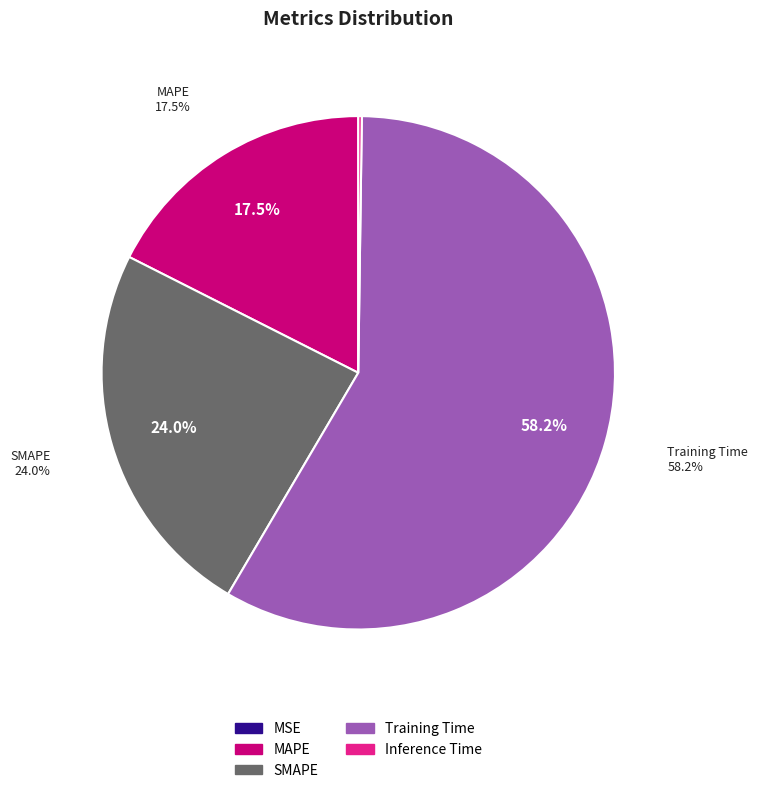

Between SMAPE and Training Time, which is larger?

Training Time